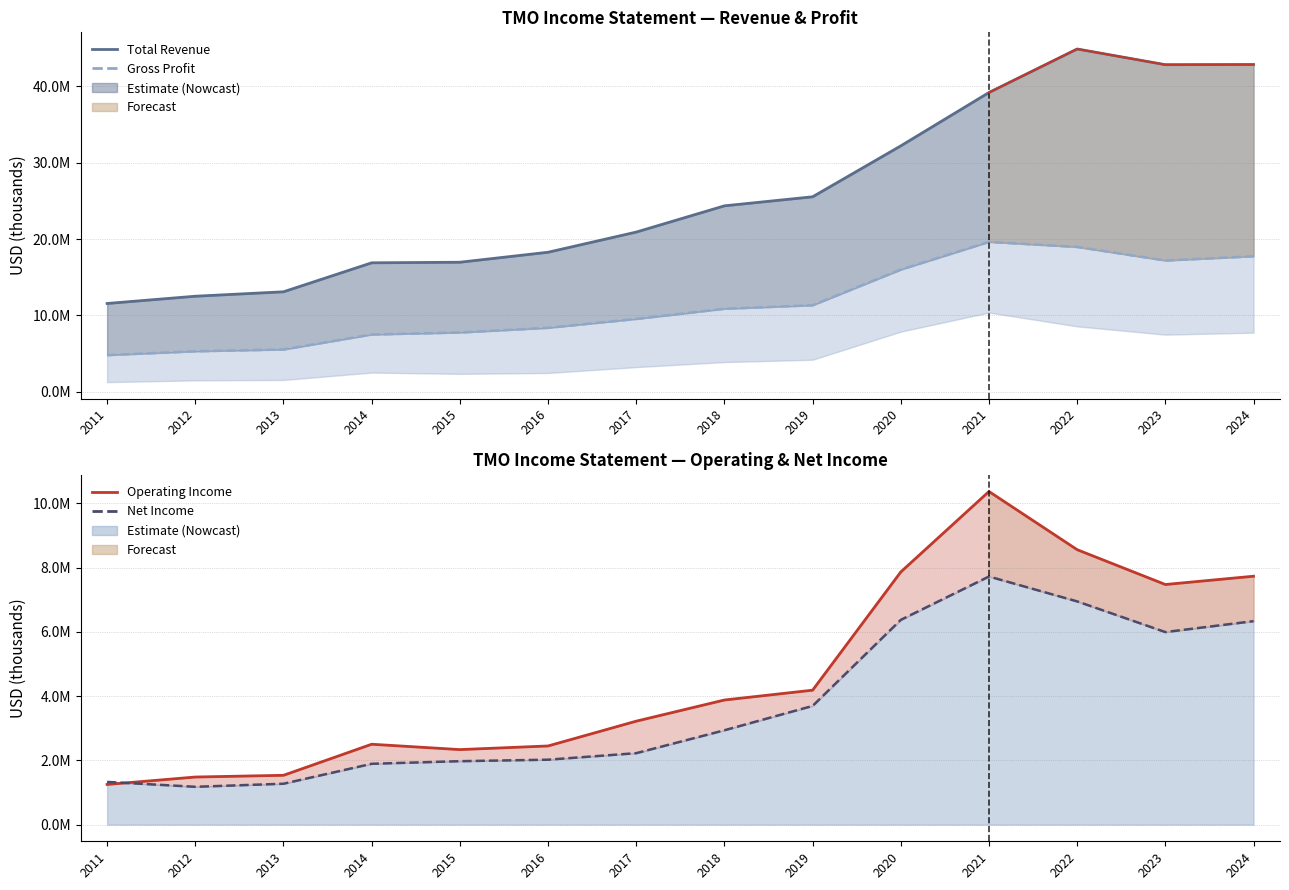

What value does the Net Income series have at 2018, to the nearest 50?

2938000